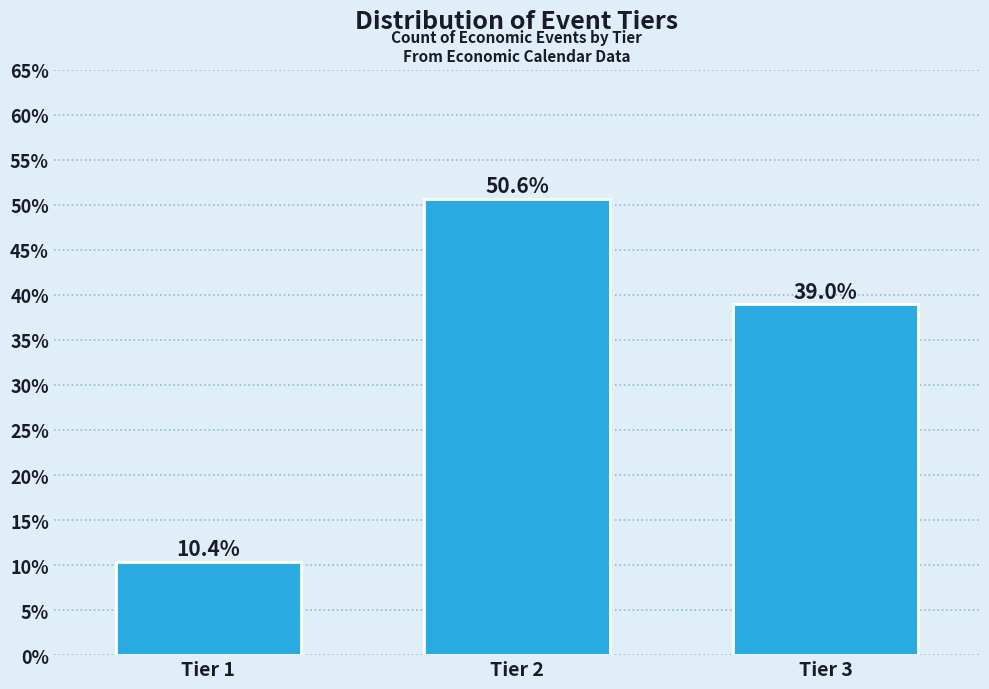

Reading right to left, what are all the values shown in this chart?

39.0	50.6	10.4